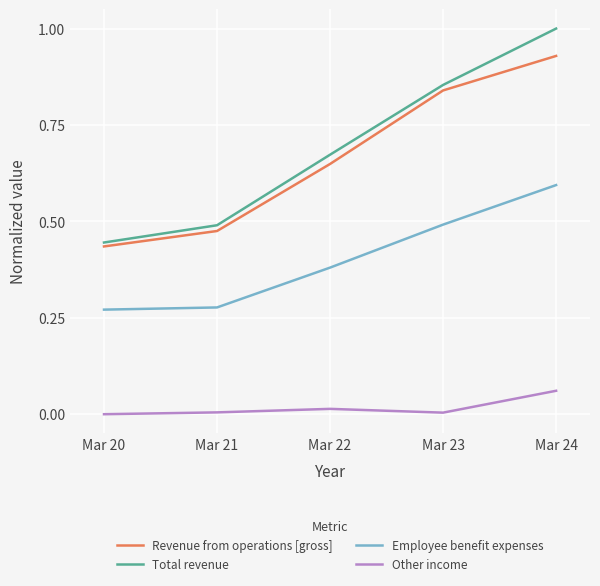

The Revenue from operations [gross] series shows 0.6 at Mar 22. True or false?

True